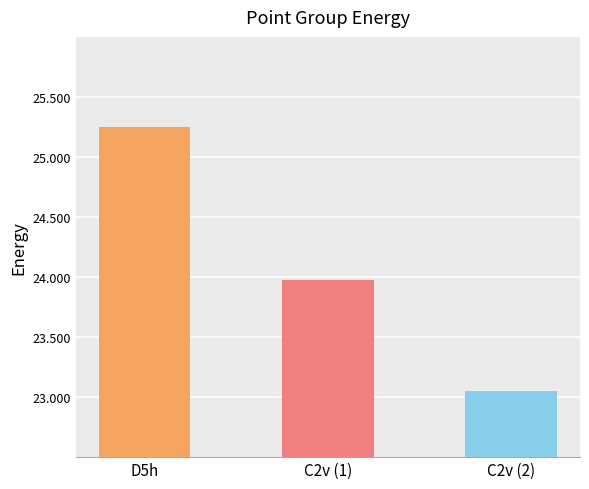

Rank the categories by value from highest to lowest.

D5h, C2v (1), C2v (2)